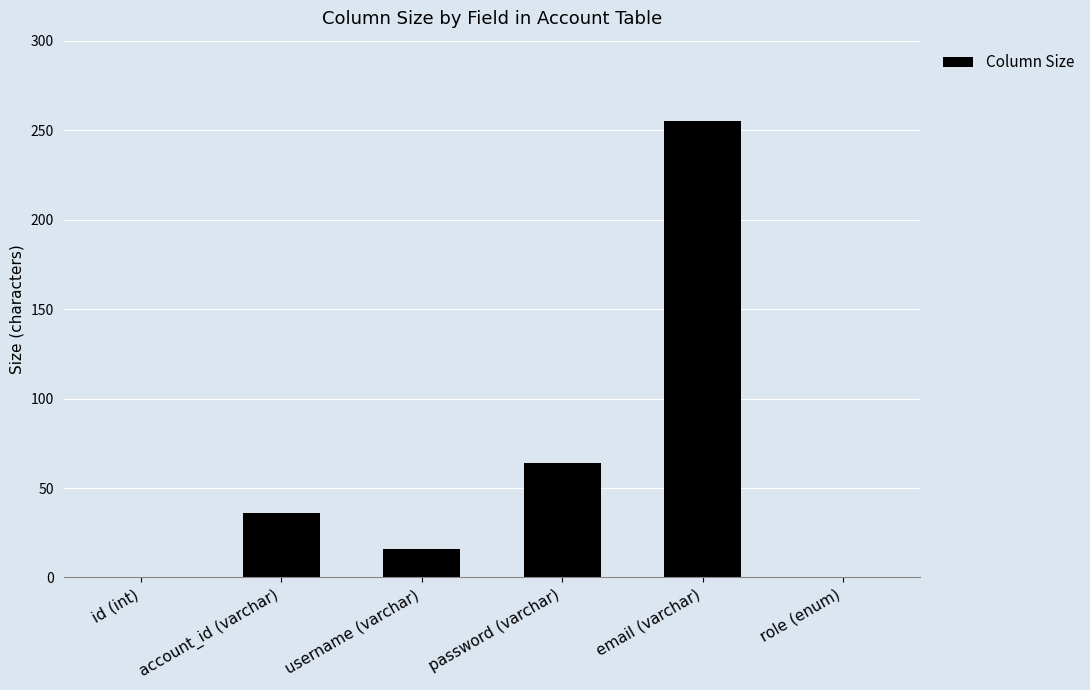

Is it true that the value at password (varchar) is 32?

False